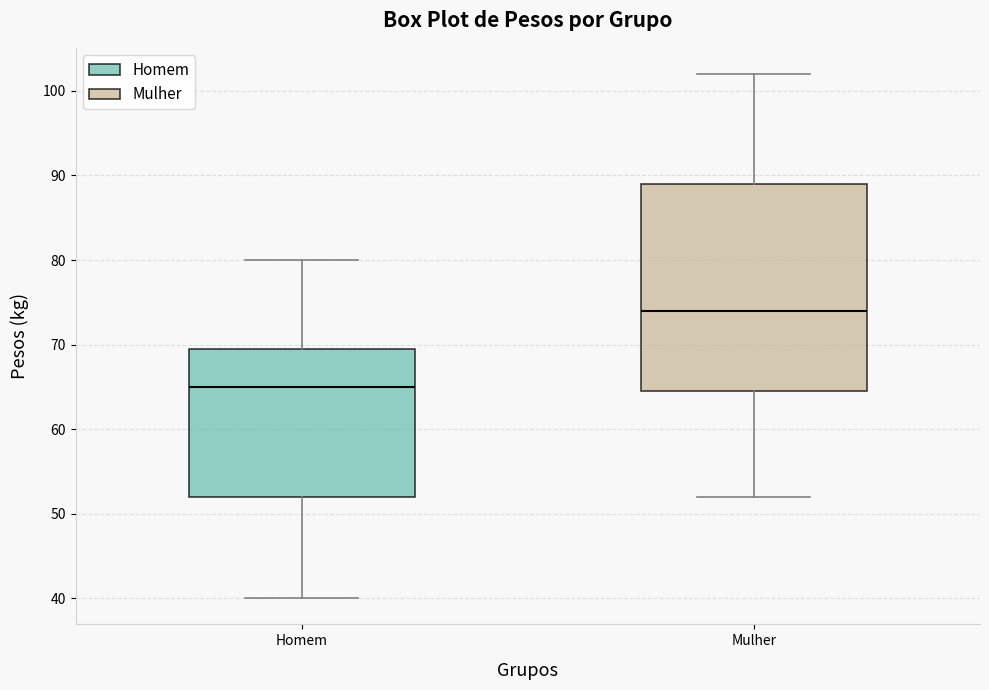

Reading left to right, transcribe this box plot: for each box, give where its median line is, the range the box spans, and where its two whiskers end, as read against the y-axis. The values are not printed on the chart, so give them approximately, as read against the axis.

Homem: median 65, box 52 to 70, whiskers 40 to 80
Mulher: median 74, box 65 to 89, whiskers 52 to 102